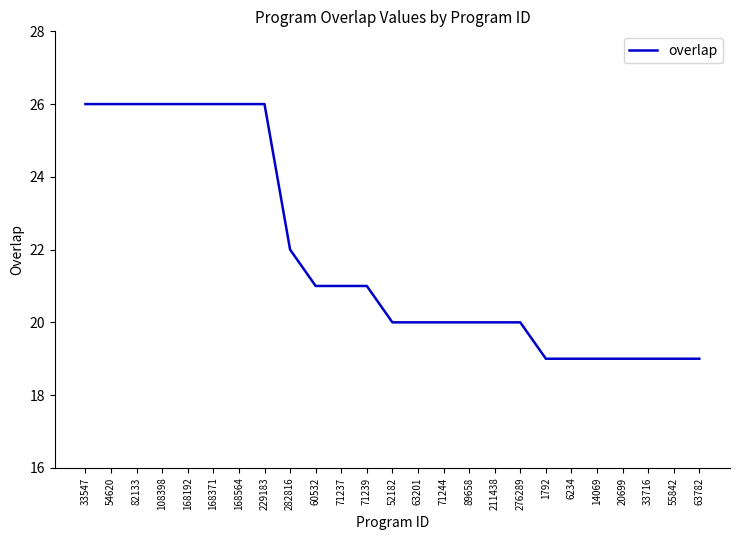

What position from the right is 54620?

24